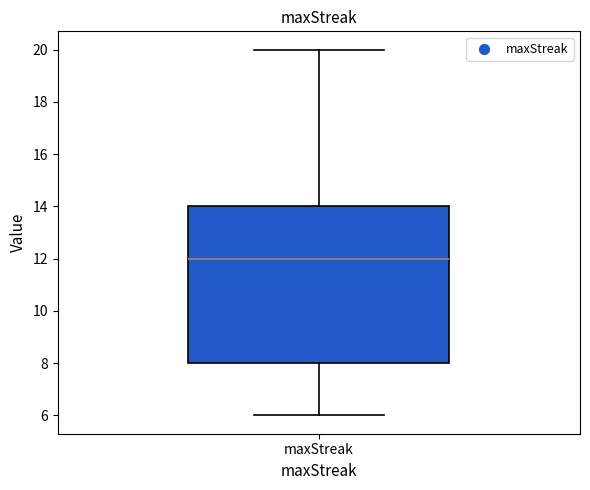

Where does the upper whisker of the box for maxStreak end on the y-axis? The values are not printed on the chart, so give them approximately, as read against the axis.

20